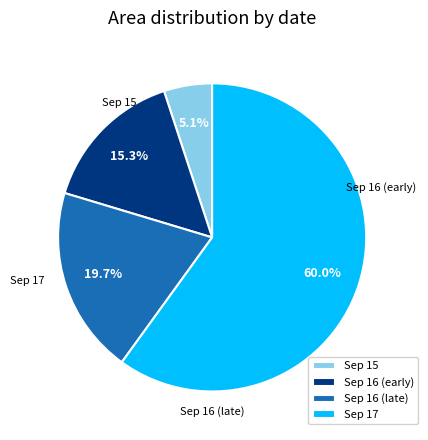

Rank the categories by value from lowest to highest.

Sep 15, Sep 16 (early), Sep 16 (late), Sep 17